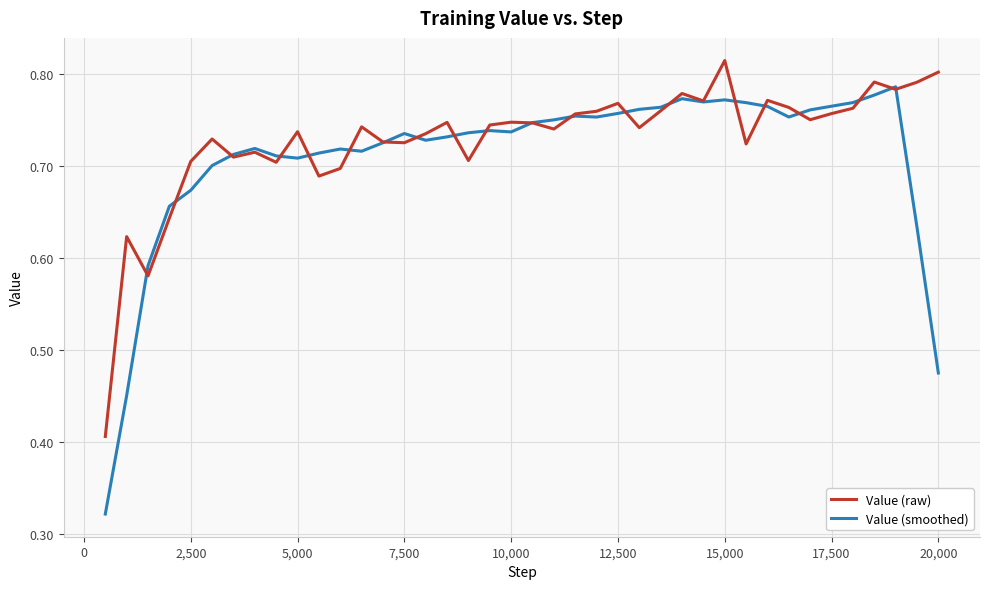

In Value (smoothed), how many points are lower than both neighbors (excluding endpoints)?

7